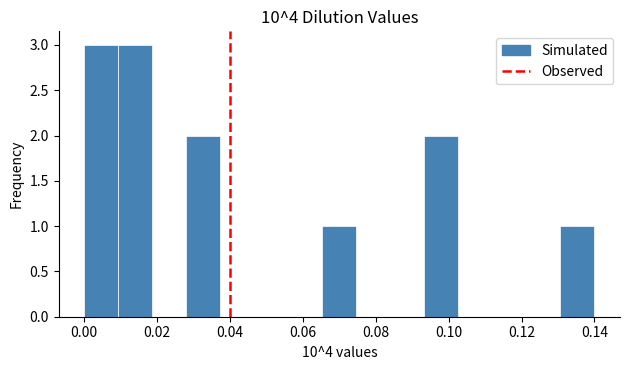

Reading left to right, transcribe this chart: for each bar, give the range it covers on the x-axis and its height. Neither the bar edges nor the heights are printed on the chart, so give them approximately, as read against the axes.

0.000 to 0.010: 3
0.010 to 0.018: 3
0.018 to 0.028: 0
0.028 to 0.038: 2
0.038 to 0.046: 0
0.046 to 0.056: 0
0.056 to 0.066: 0
0.066 to 0.074: 1
0.074 to 0.084: 0
0.084 to 0.094: 0
0.094 to 0.102: 2
0.102 to 0.112: 0
0.112 to 0.122: 0
0.122 to 0.130: 0
0.130 to 0.140: 1